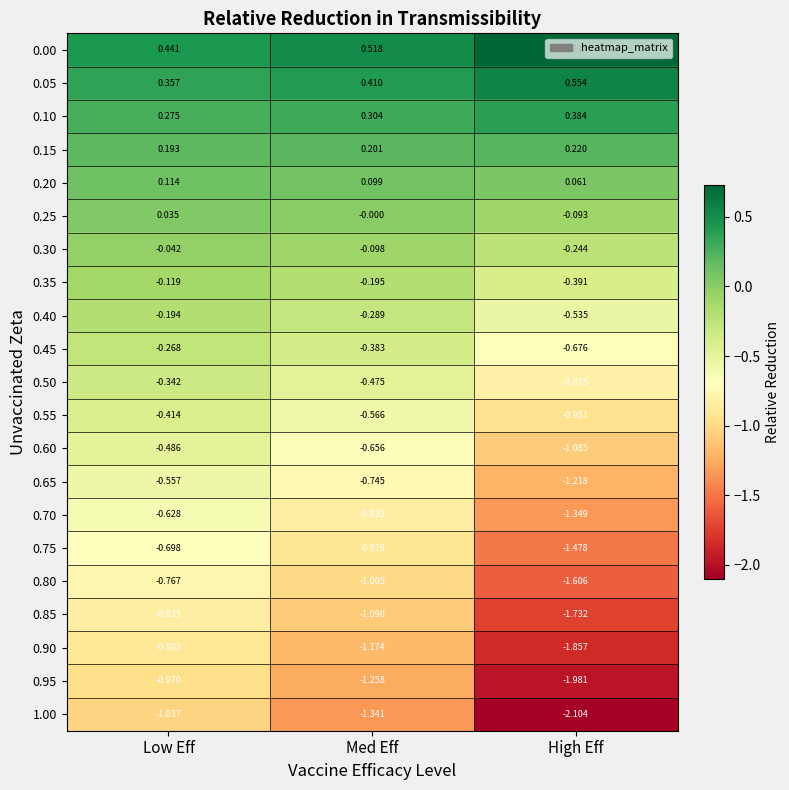

List the labels in order of 0.15 value, smallest first.

Low Eff, Med Eff, High Eff